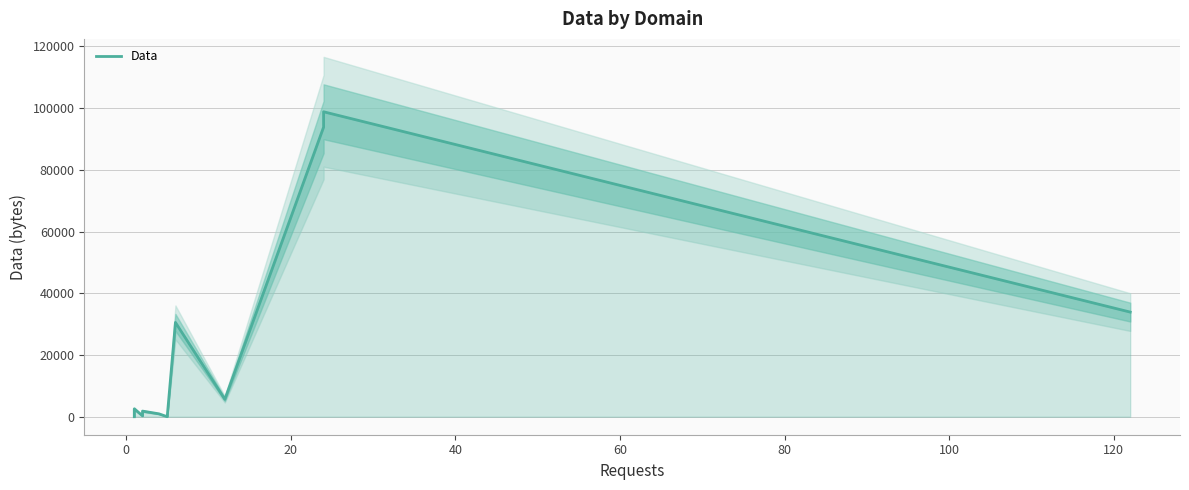

True or false: the data shows 60007 at 13.

False